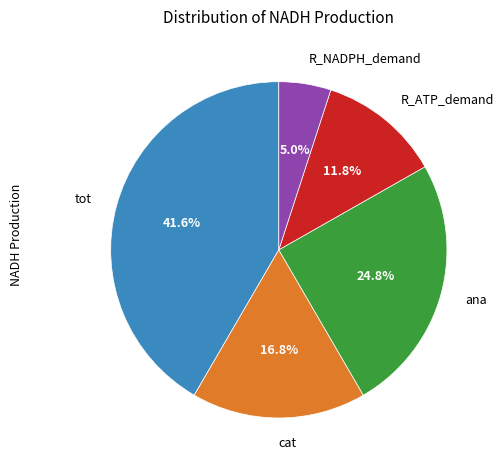

Does ana represent more than half of the total?

No